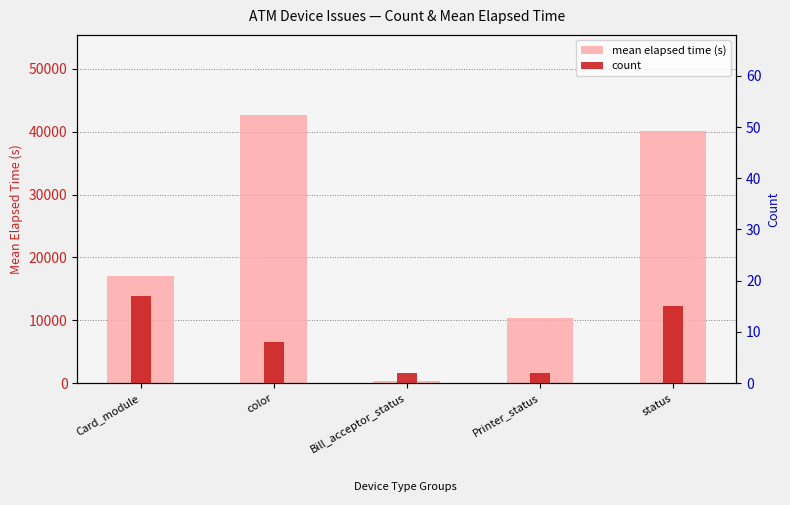

What is the label of the 1st bar from the right?

status